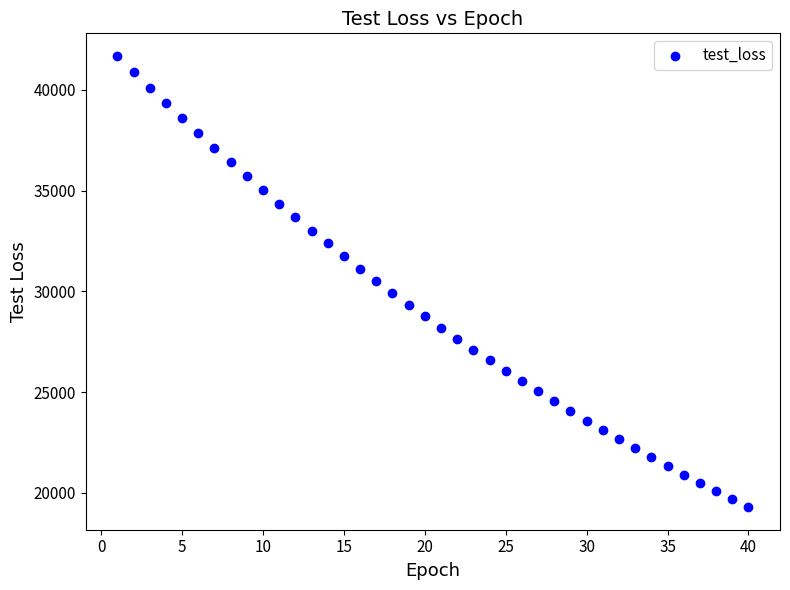

What is the range of Y values (max minus min)?

22398.5